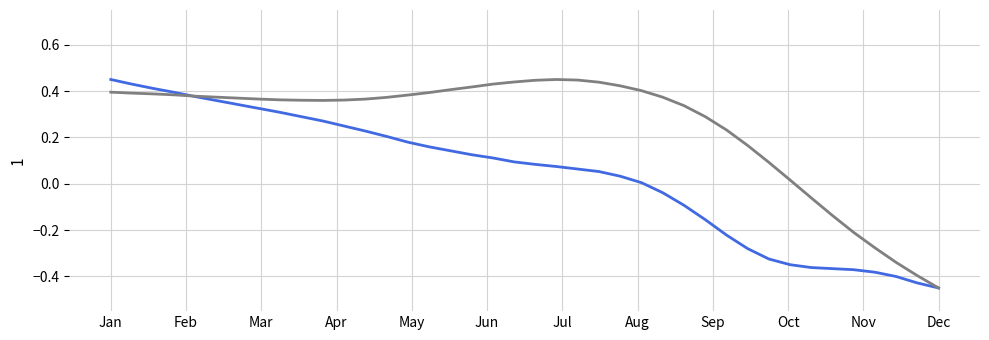

Is it true that EulerX equals 0.1 at Aug?

False